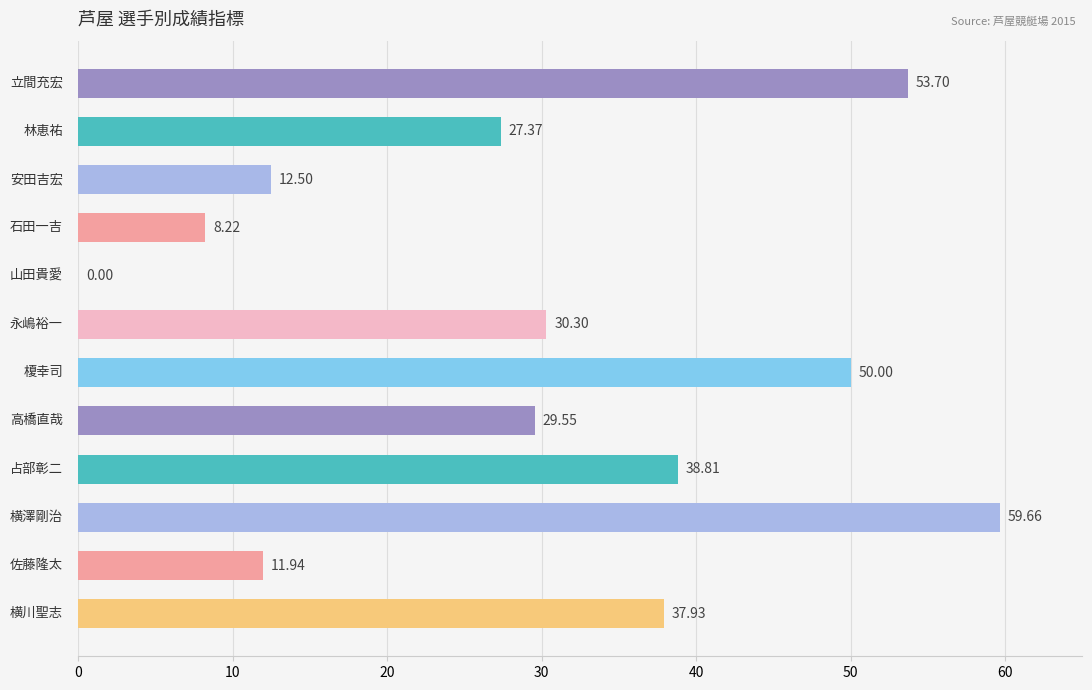

How many series are shown in this chart?

1